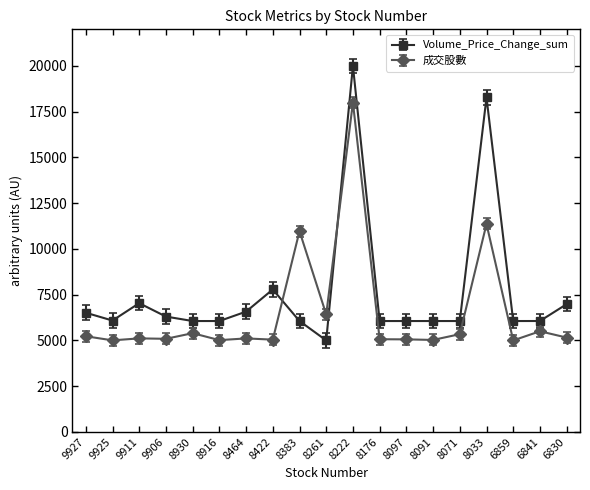

In Volume_Price_Change_sum, how many points are higher than both neighbors (excluding endpoints)?

5